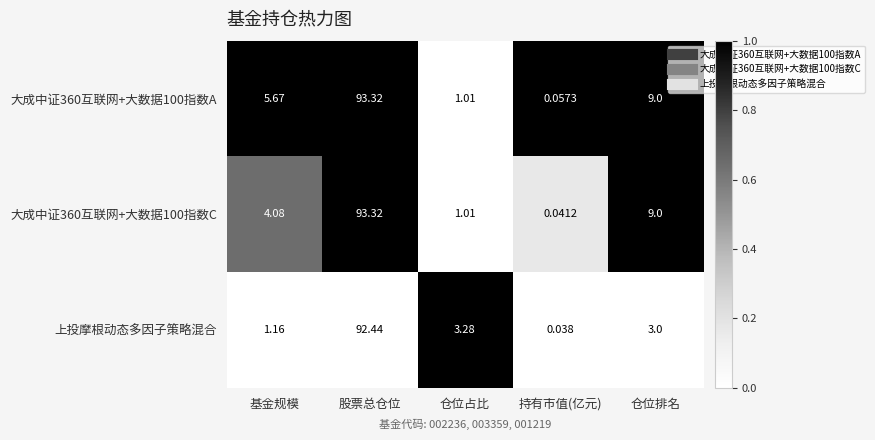

Which series has the widest spread of values?

大成中证360互联网+大数据100指数C